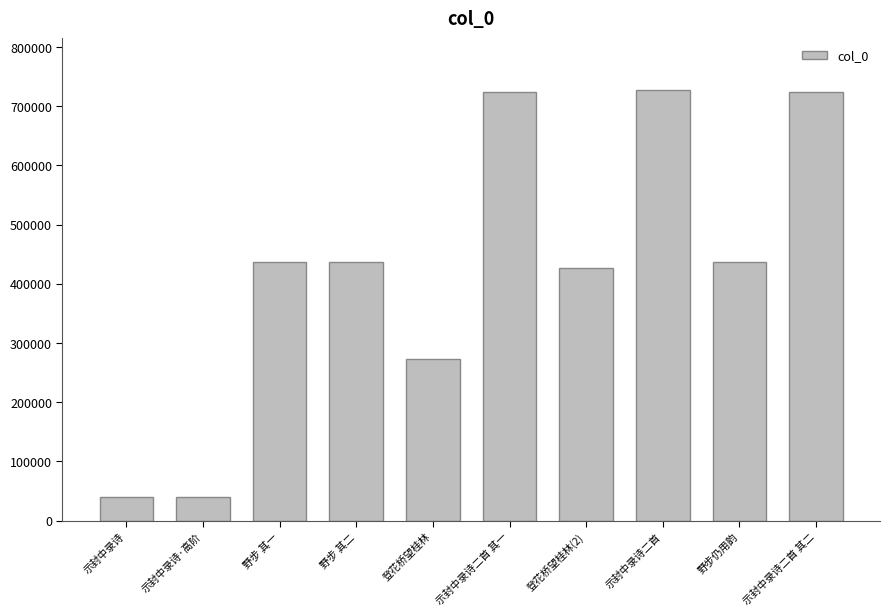

What is the greatest value displayed?

727284